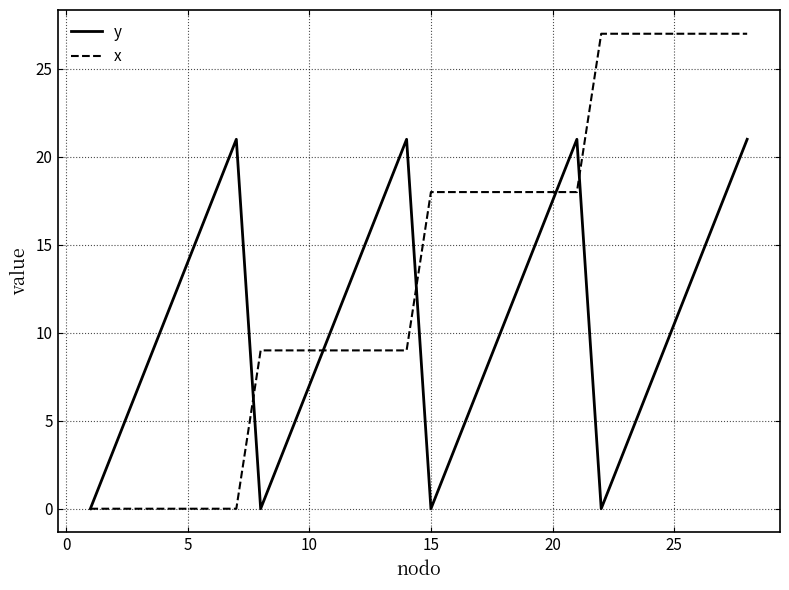

Reading right to left, transcribe all the data shown in this chart.

y: 21.0	17.5	14.0	10.5	7.0	3.5	0.0	21.0	17.5	14.0	10.5	7.0	3.5	0.0	21.0	17.5	14.0	10.5	7.0	3.5	0.0	21.0	17.5	14.0	10.5	7.0	3.5	0.0
x: 27.0	27.0	27.0	27.0	27.0	27.0	27.0	18.0	18.0	18.0	18.0	18.0	18.0	18.0	9.0	9.0	9.0	9.0	9.0	9.0	9.0	0.0	0.0	0.0	0.0	0.0	0.0	0.0